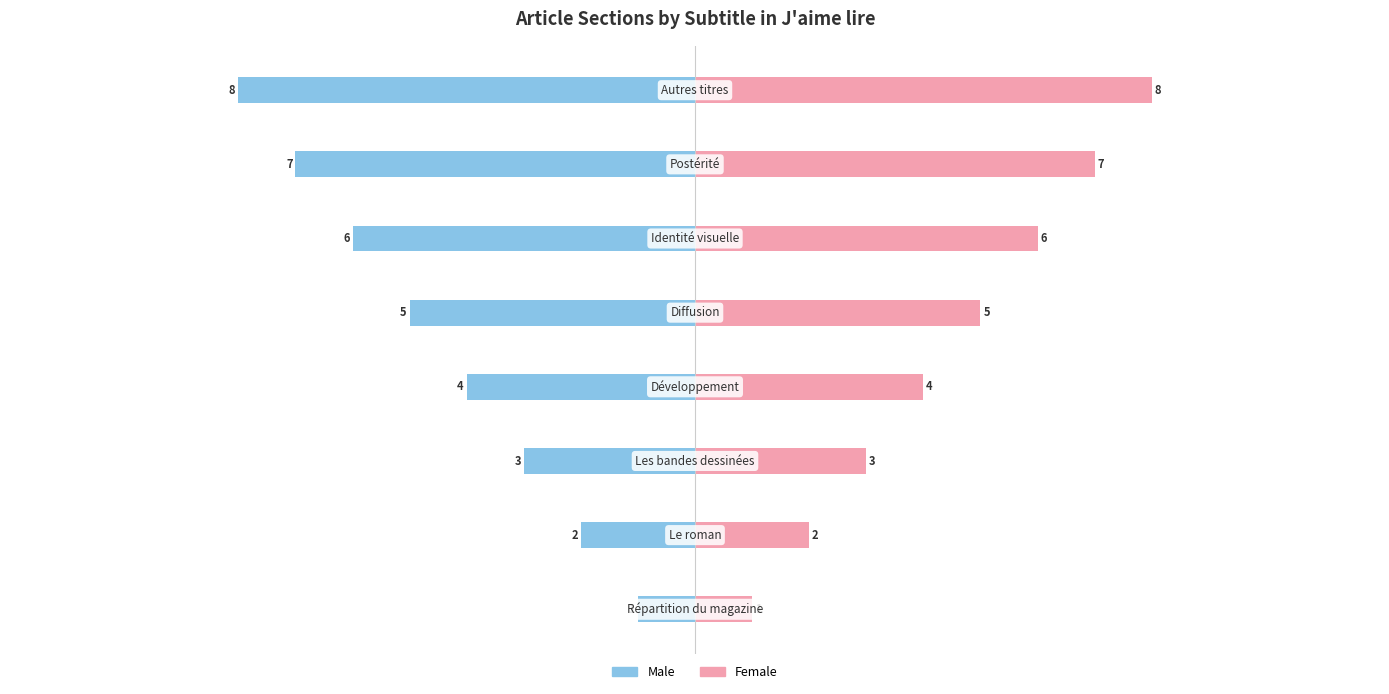

What is the value of the Male bar at the 5th from the left?

-5